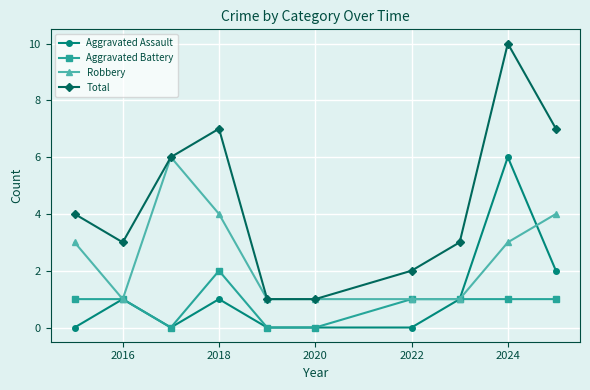

True or false: Total and Aggravated Battery intersect in this chart.

False